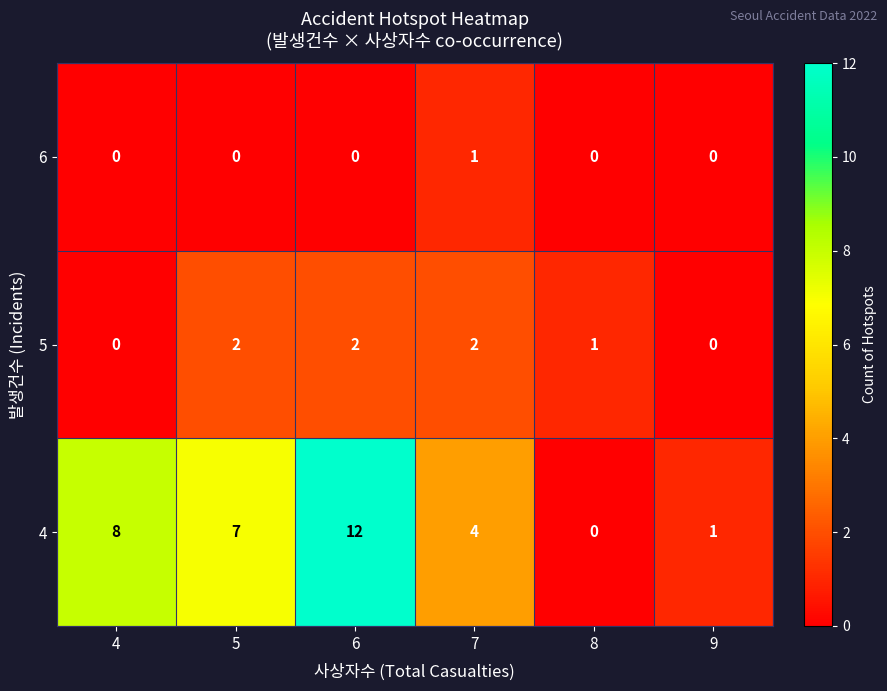

How many data points does each series have?

6